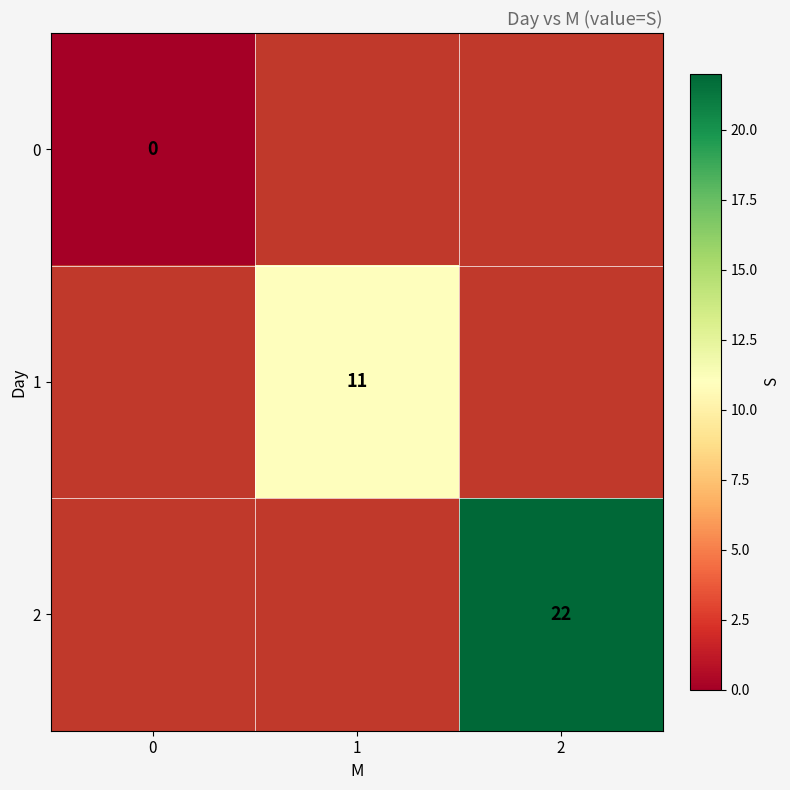

The 1 series shows 11 at 1. True or false?

True